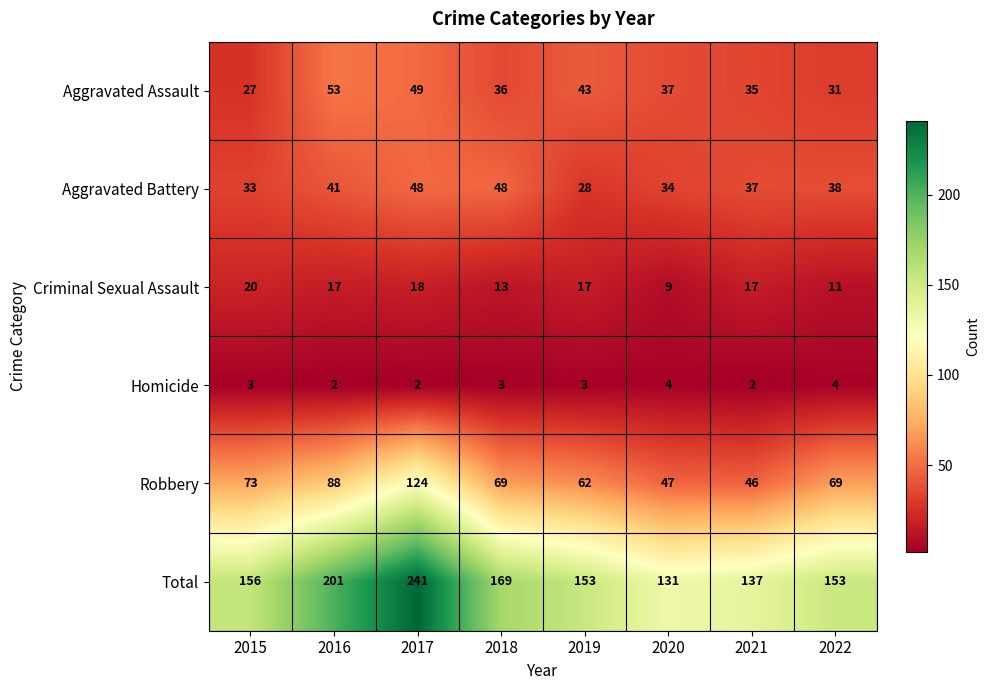

Which series changed the most between 2017 and 2022?

Total